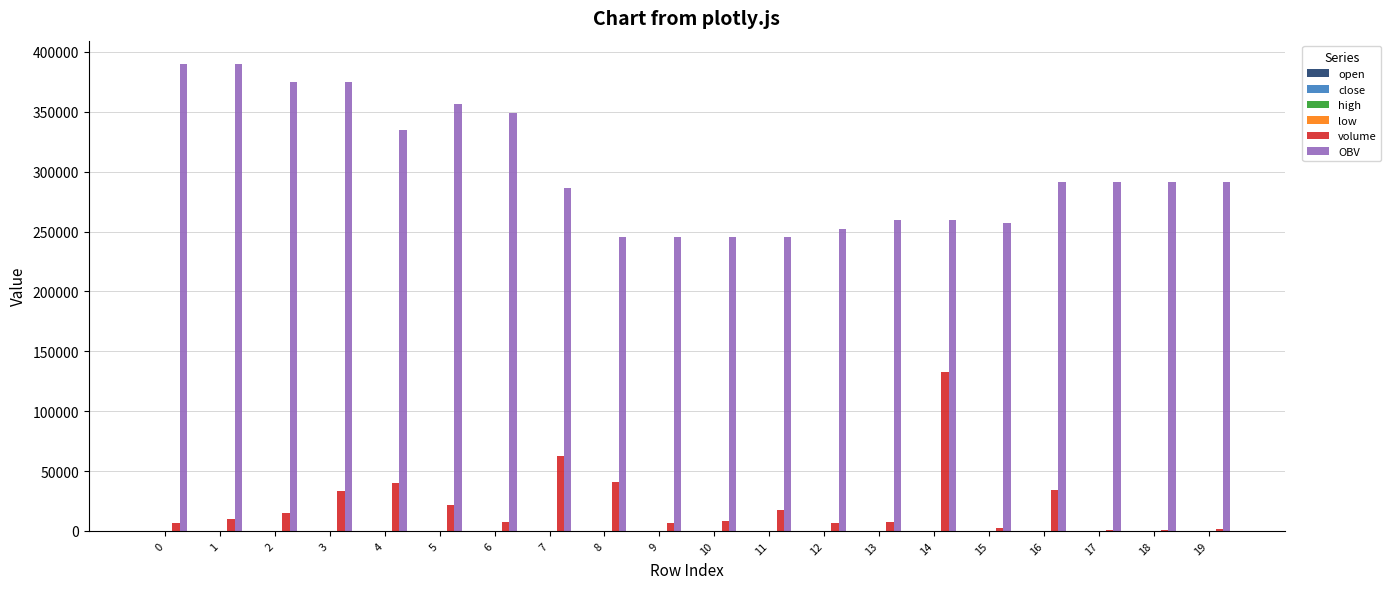

Which series has the largest range (max minus min)?

OBV